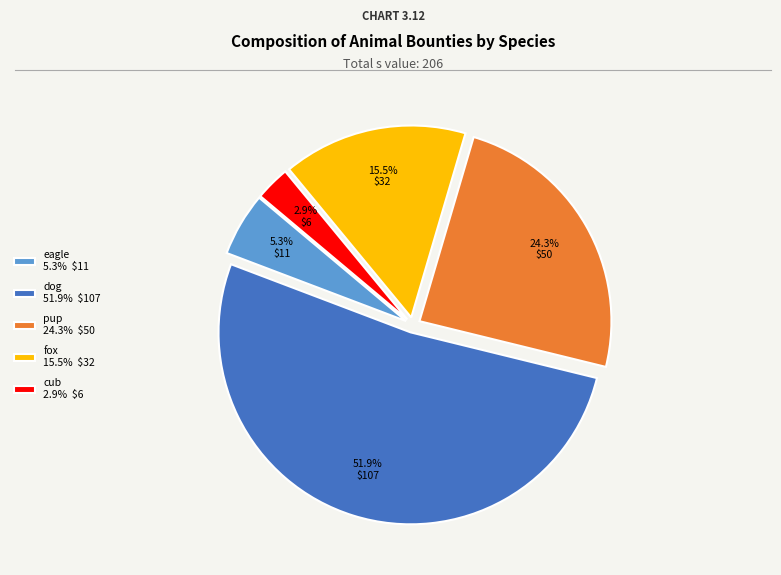

What is the largest slice in the pie chart?

dog 51.9% $107